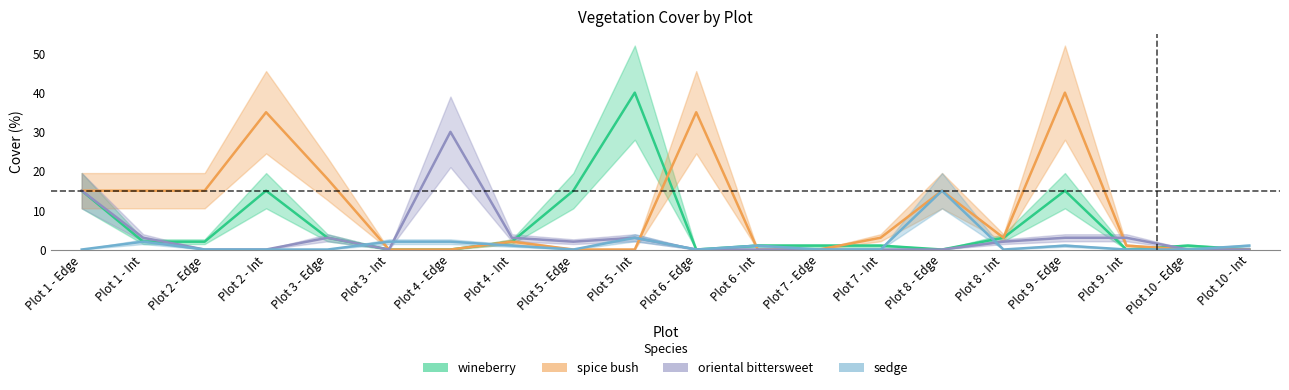

At which label does spice bush reach its minimum?

Plot 3 - Int